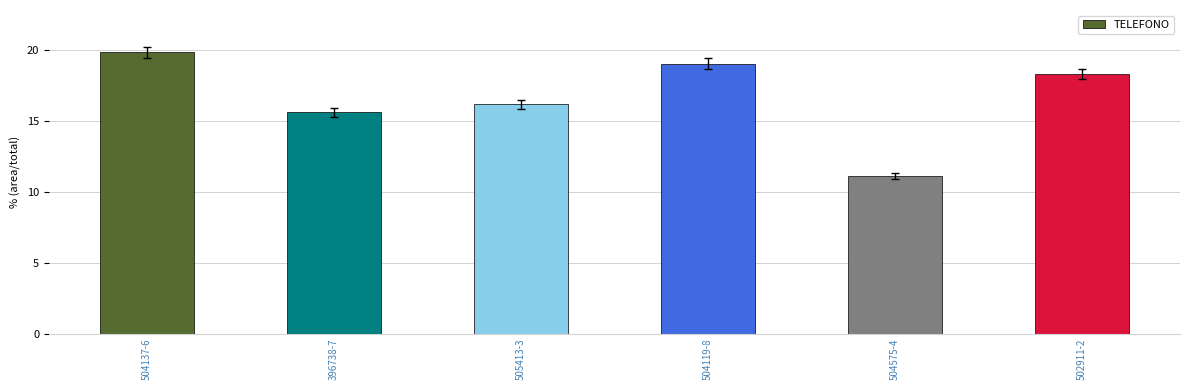

Where does the data first go above 18?

504137-6